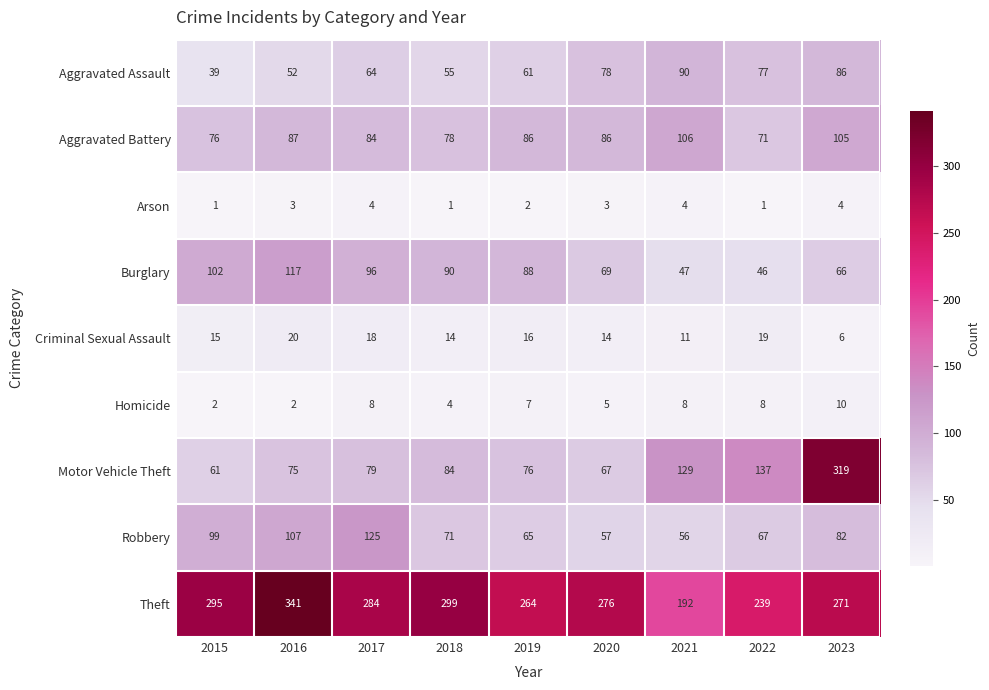

List the series in order of their peak value, lowest first.

Arson, Homicide, Criminal Sexual Assault, Aggravated Assault, Aggravated Battery, Burglary, Robbery, Motor Vehicle Theft, Theft